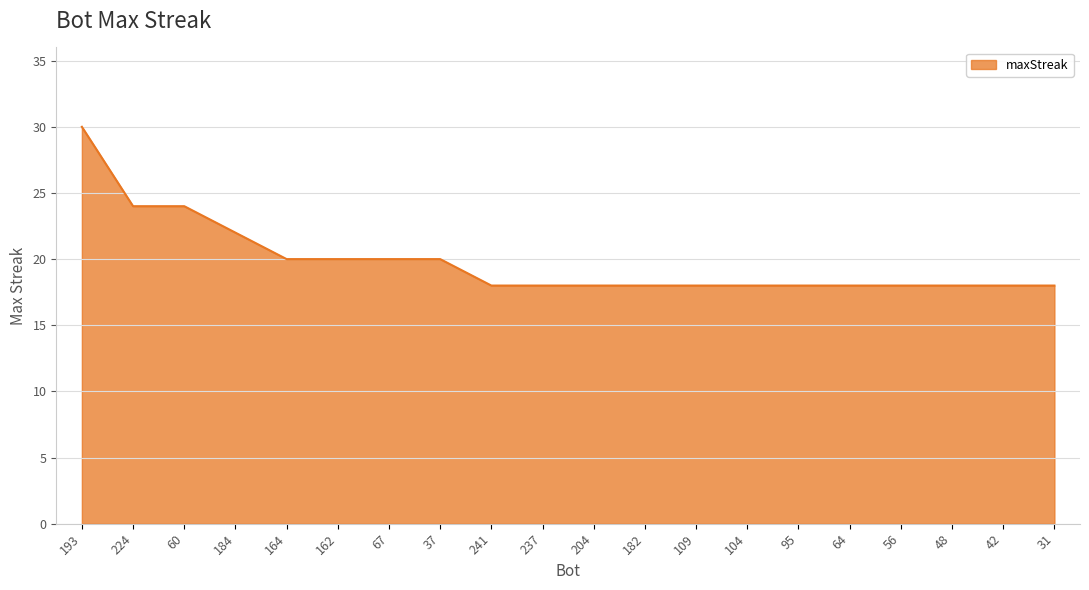

Does the chart have visible grid lines?

Yes